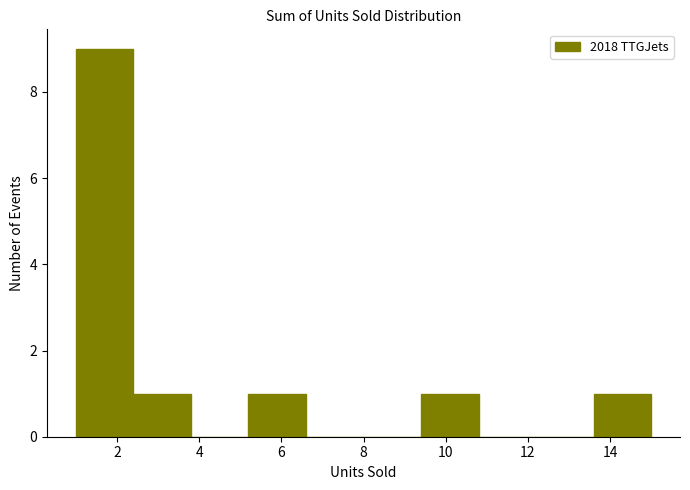

Which range on the x-axis has the tallest bar?

1.0 to 2.4